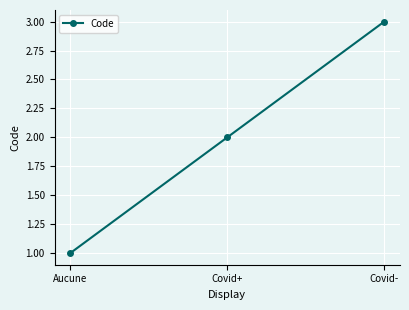

The chart shows a value of 1 at Covid-. True or false?

False